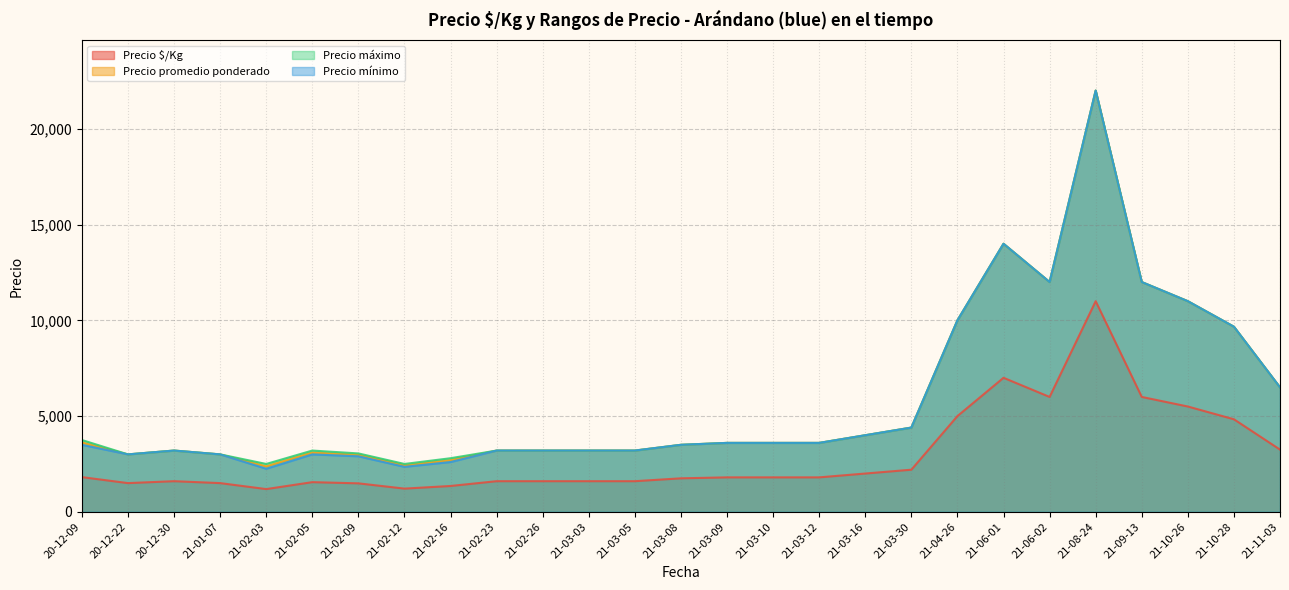

Which category has the highest value in the Precio máximo series?

21-08-24